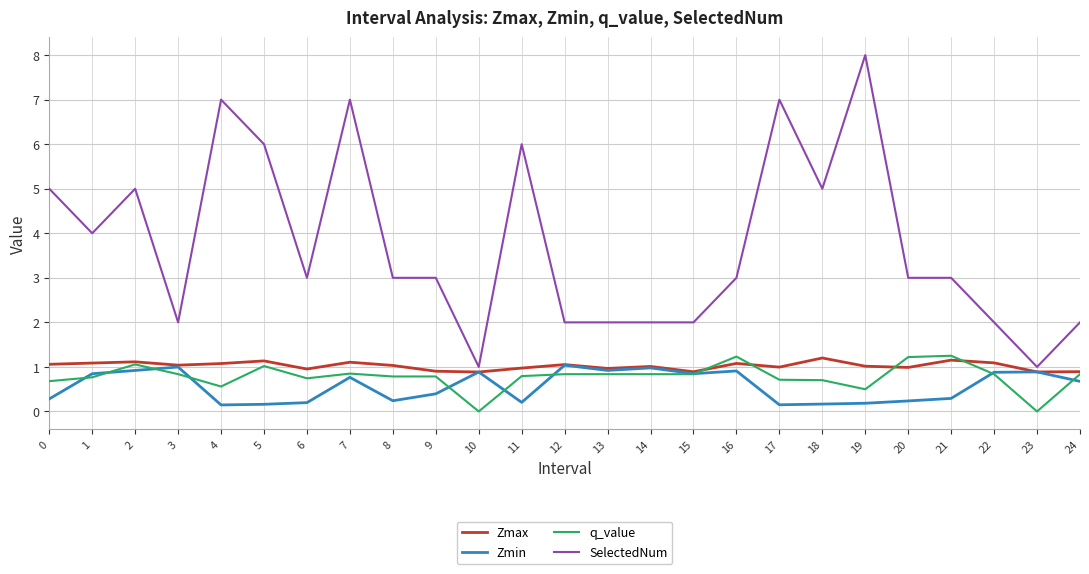

The SelectedNum series shows 10.1 at 11. True or false?

False